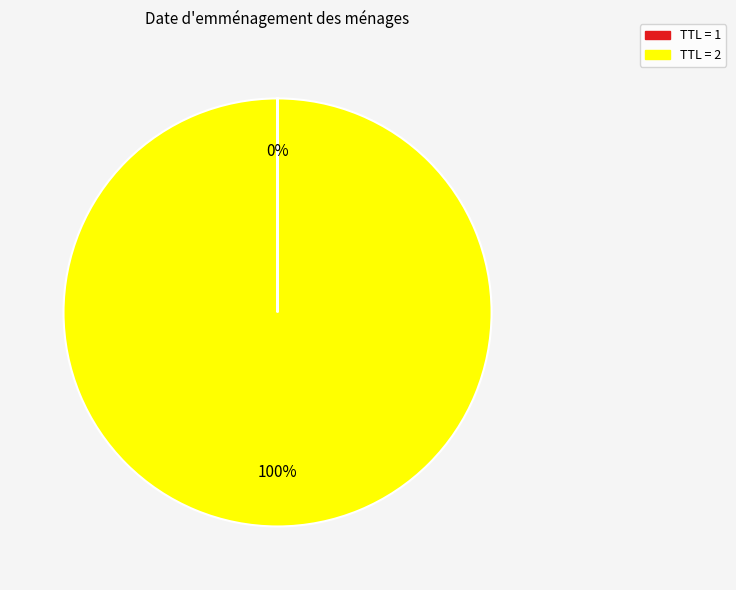

To the nearest percent, what percentage of the pie is TTL = 2?

100%